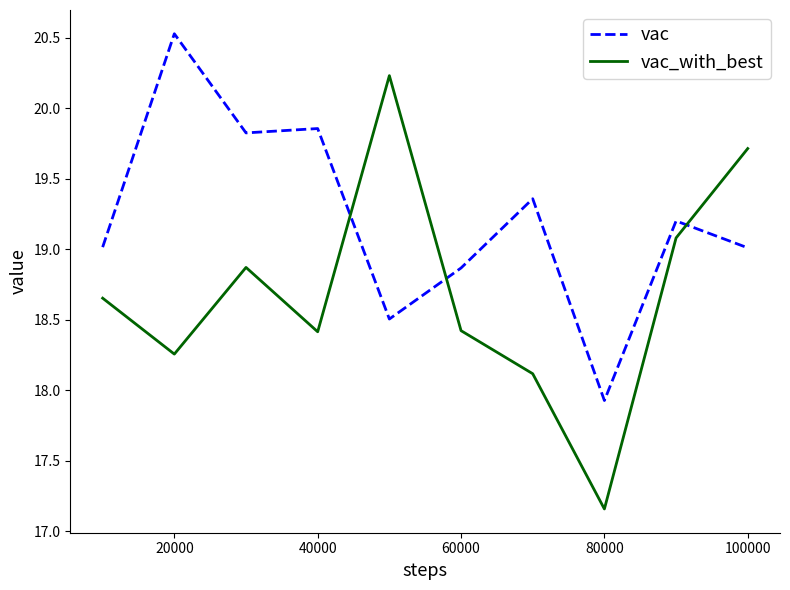

Rank the series by their average value, from lowest to highest.

vac_with_best, vac